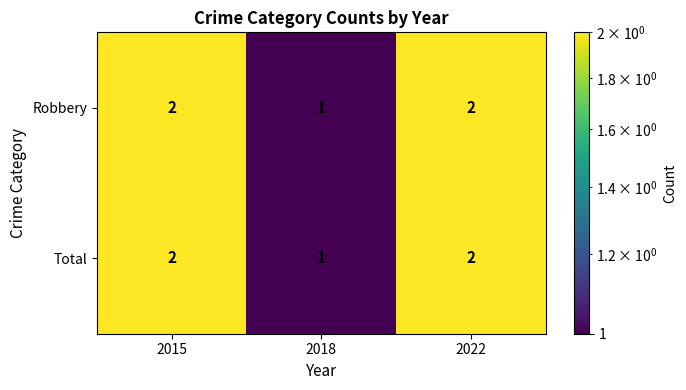

What is the sum of all Robbery values?

5